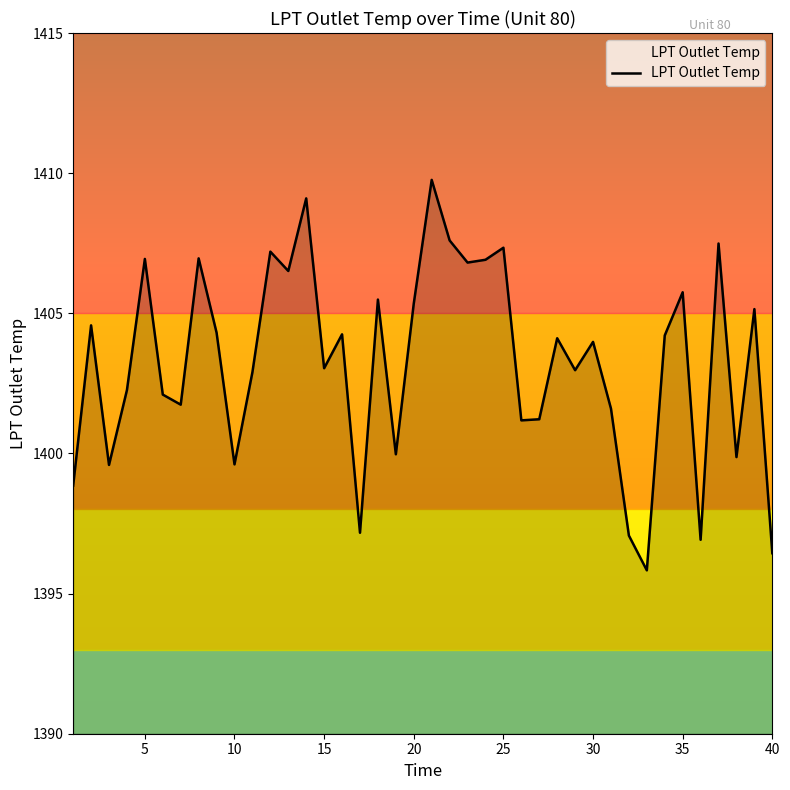

What is the greatest value displayed?

1409.8